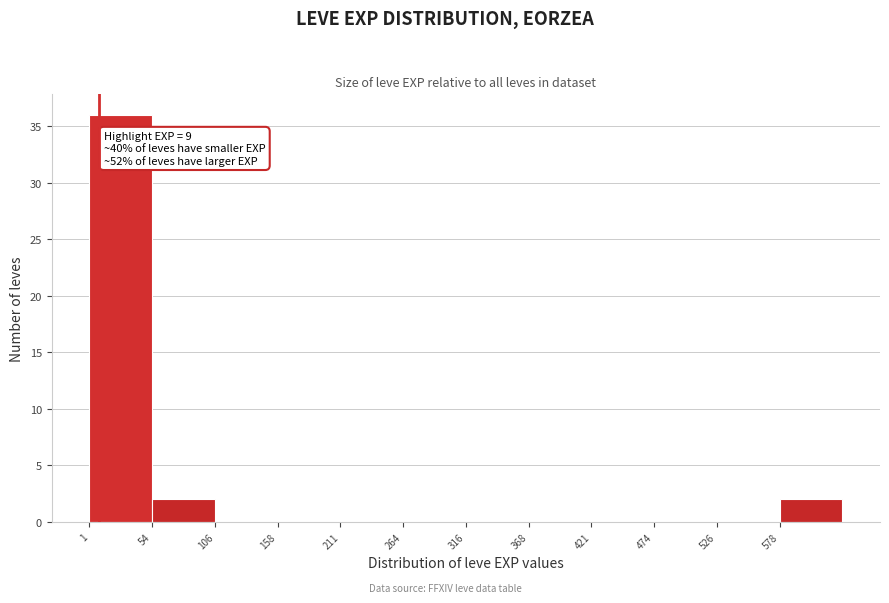

Over which range of the x-axis is the bar tallest?

0 to 50